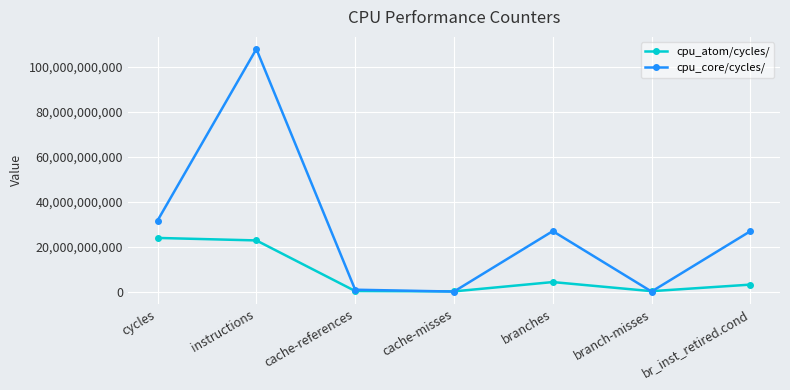

Rank the series by their average value, from highest to lowest.

cpu_core/cycles/, cpu_atom/cycles/